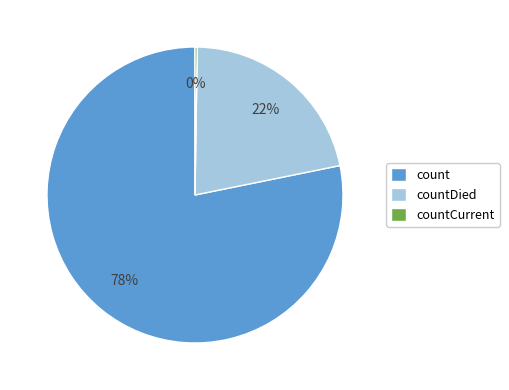

To the nearest percent, what is the difference between the largest and smallest slice percentages?

78%